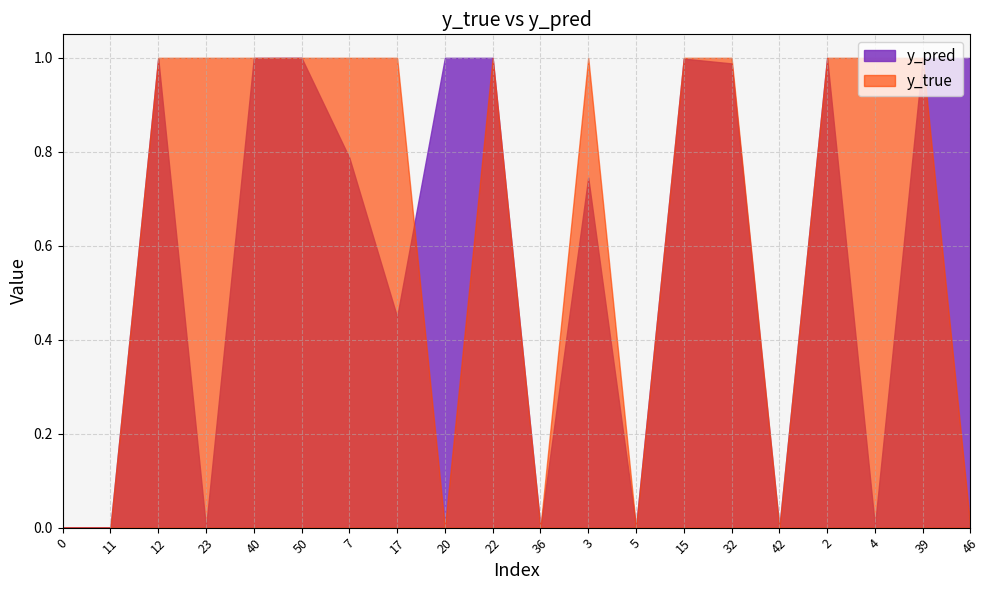

Which series has the largest range (max minus min)?

y_true